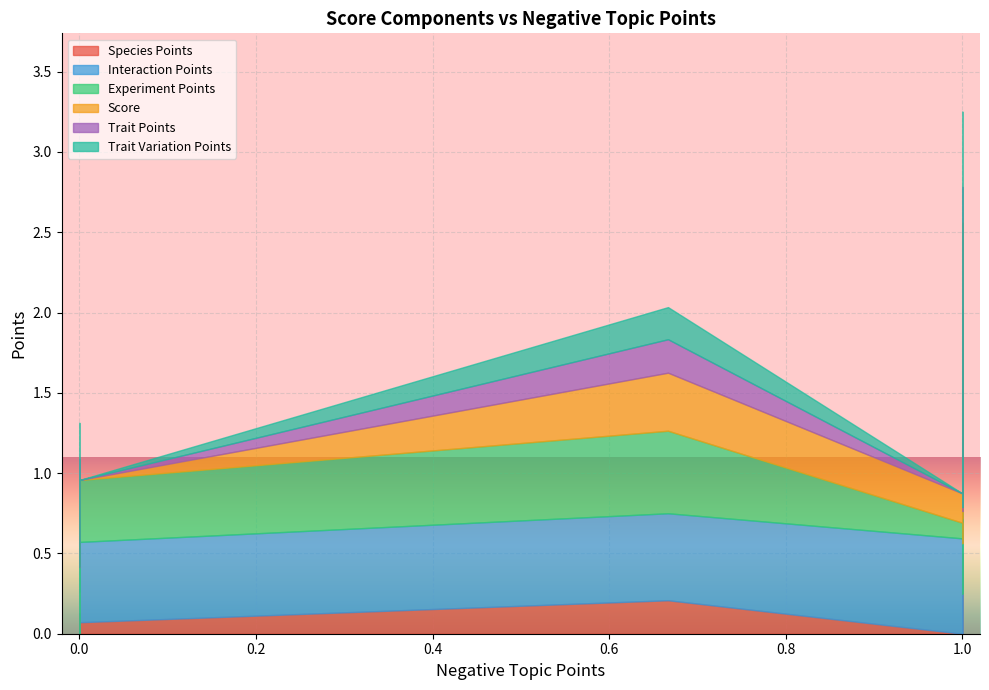

Is it true that Experiment Points equals 1.1 at 1?

False